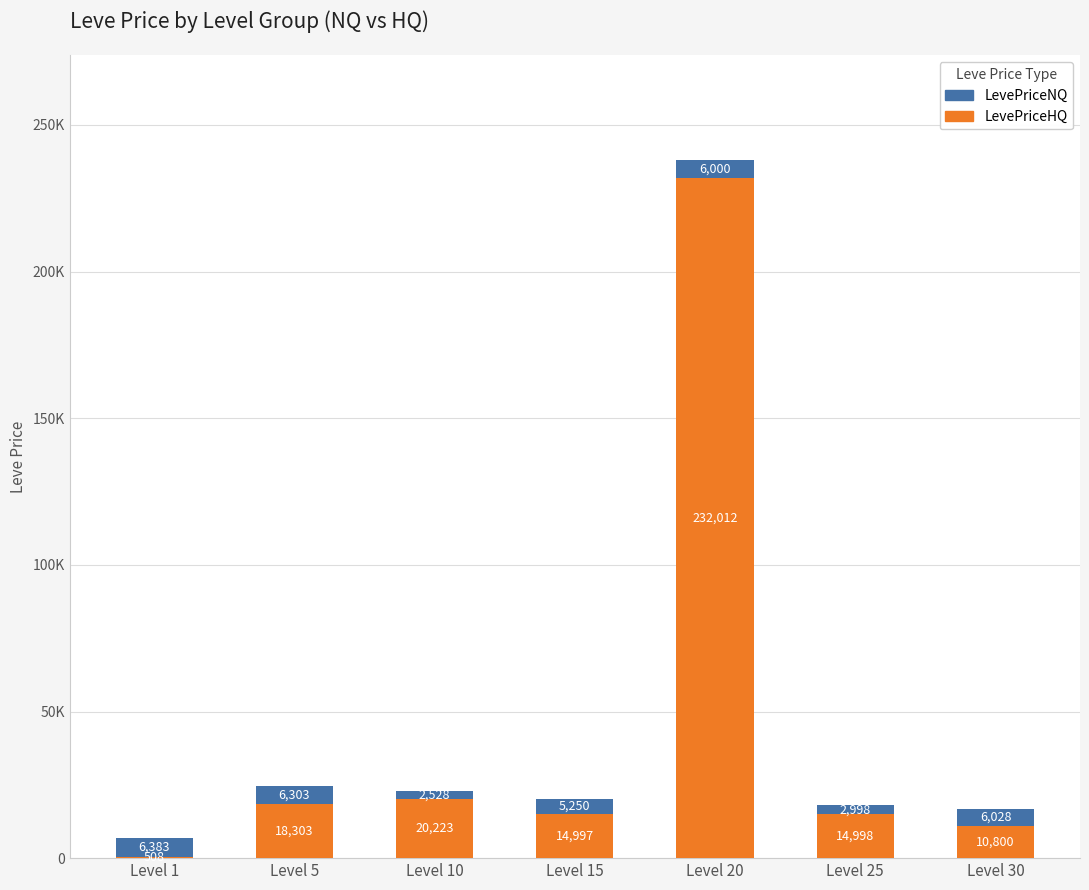

What are all the series names shown in the legend?

LevePriceNQ, LevePriceHQ